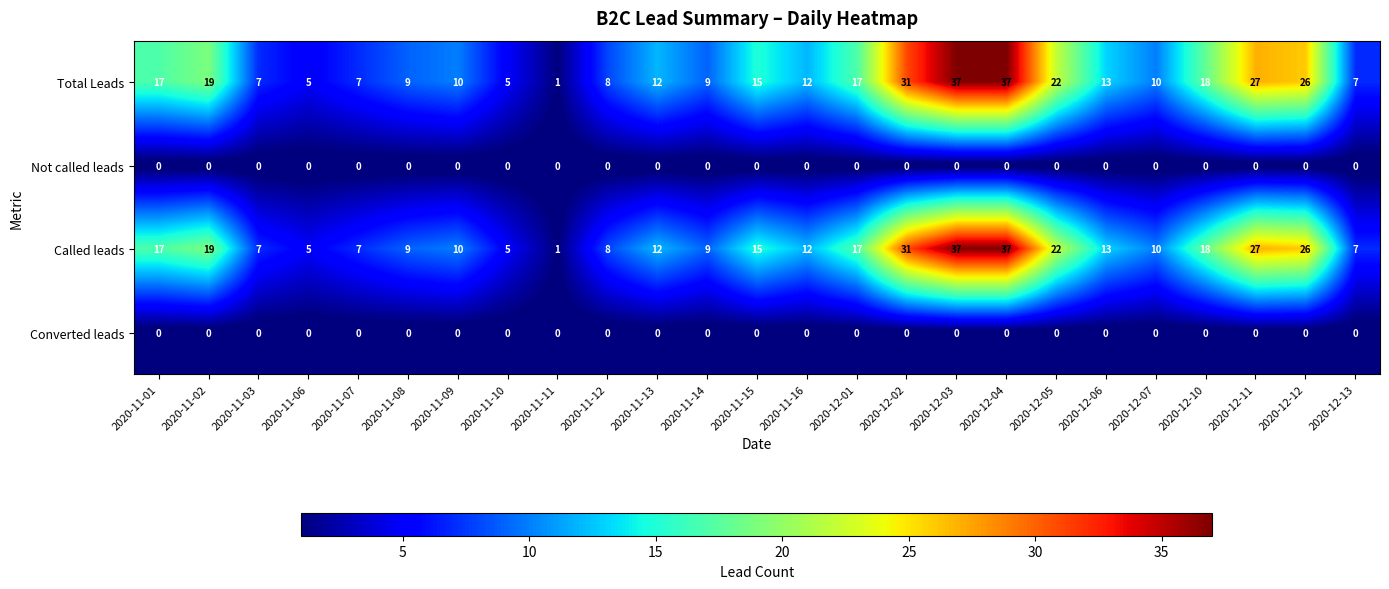

Is the value of Converted leads at 2020-11-06 greater than the value of Called leads at 2020-11-12?

No